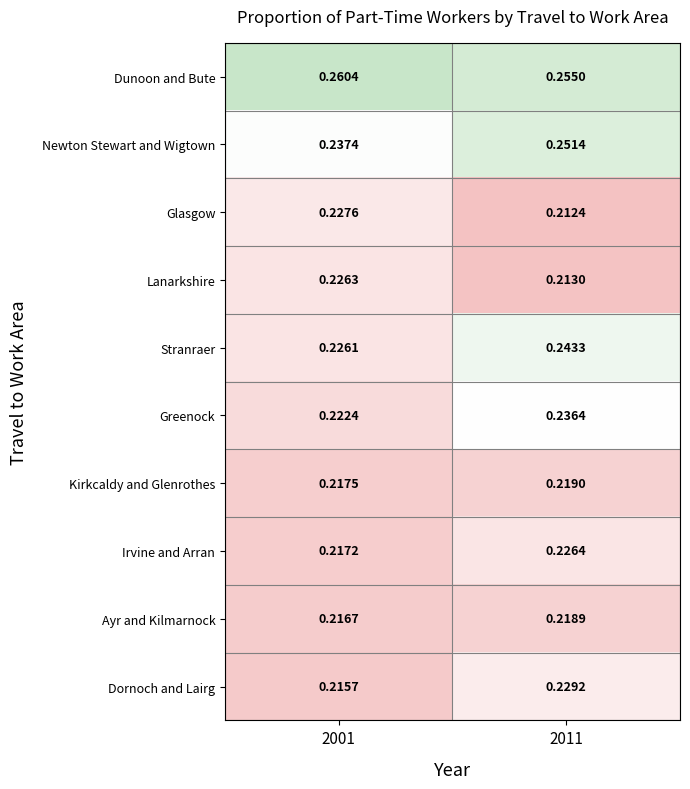

Which series has the largest range (max minus min)?

Stranraer